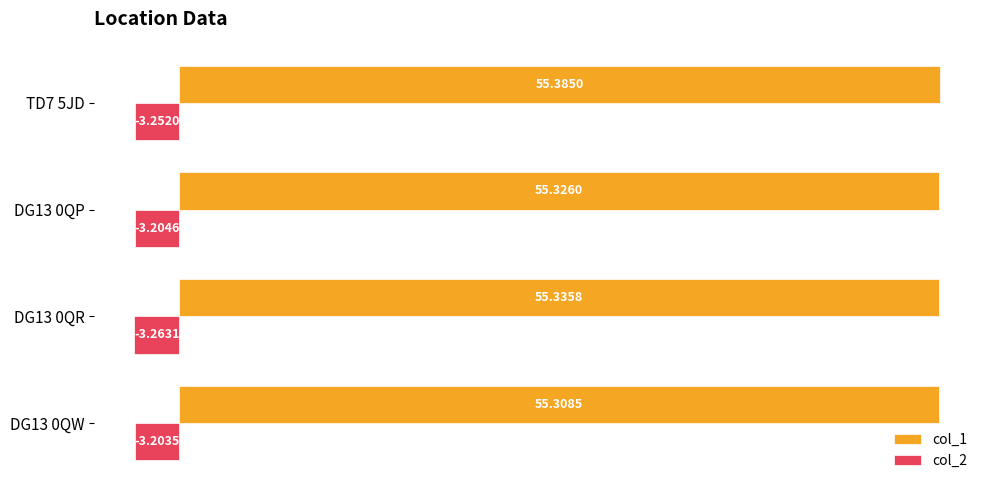

Which series has the largest total across all categories?

col_1